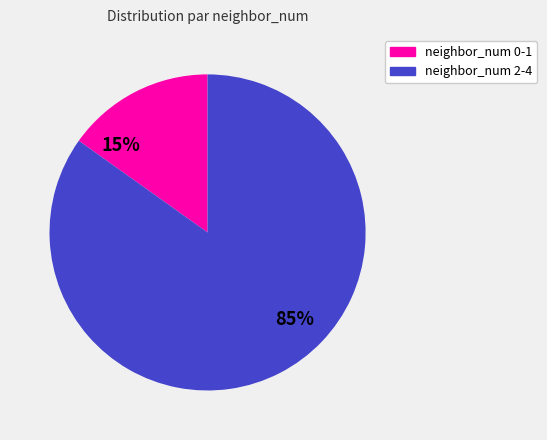

To the nearest percent, what is the difference between the largest and smallest slice percentages?

70%